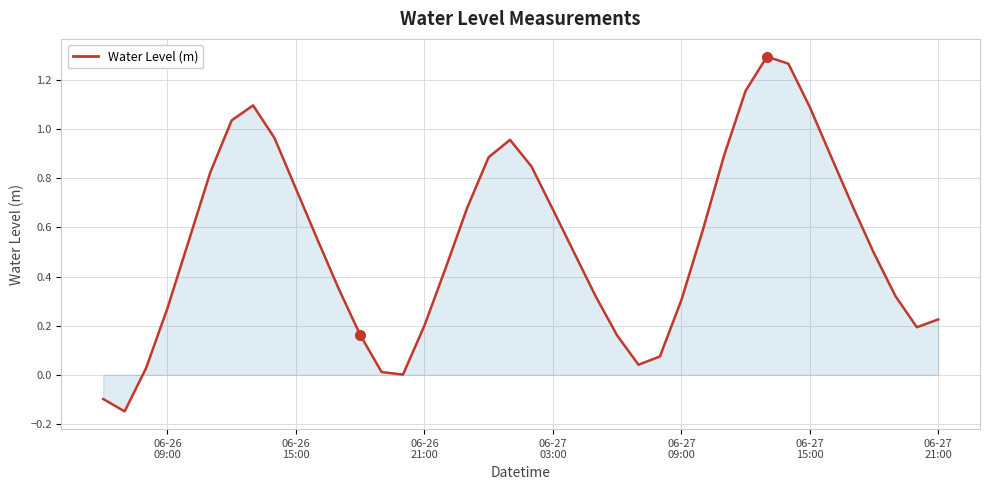

How many lines are shown in the chart?

1